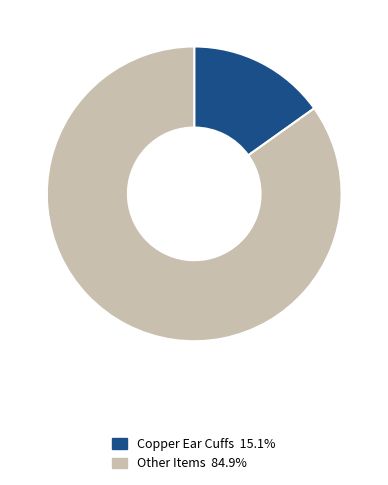

Is the sum of Copper Ear Cuffs 15.1% and Other Items 84.9% greater than half?

Yes